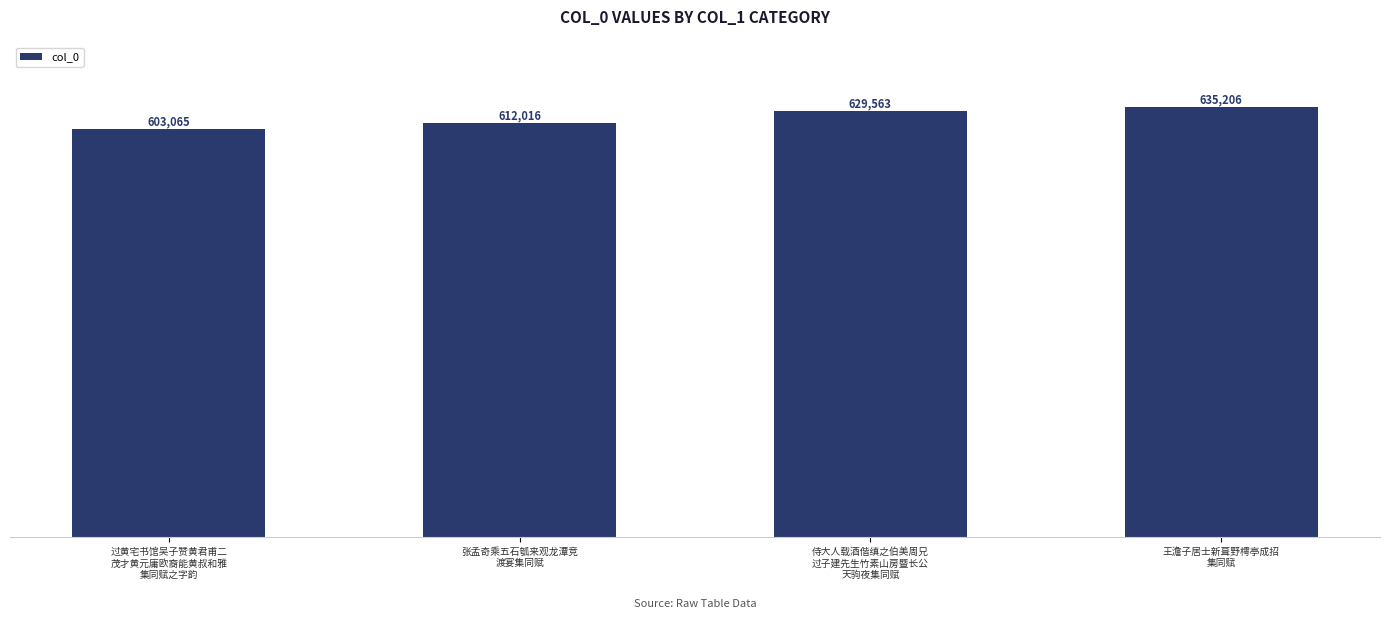

How many values are below 629563?

2